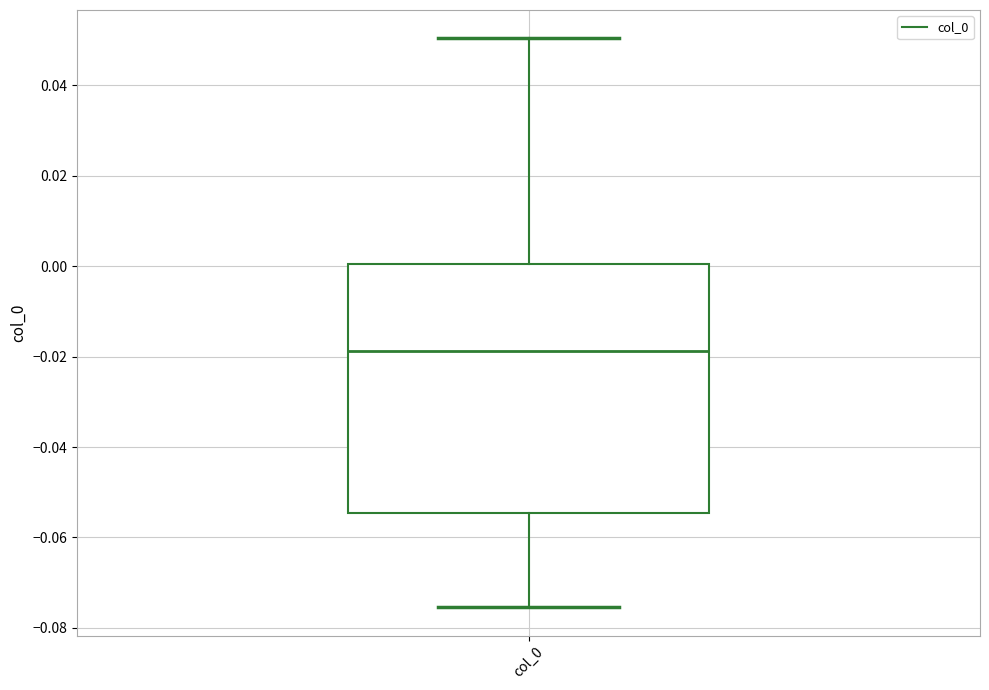

Where is the upper edge of the box for col_0 on the y-axis? The values are not printed on the chart, so give them approximately, as read against the axis.

0.000